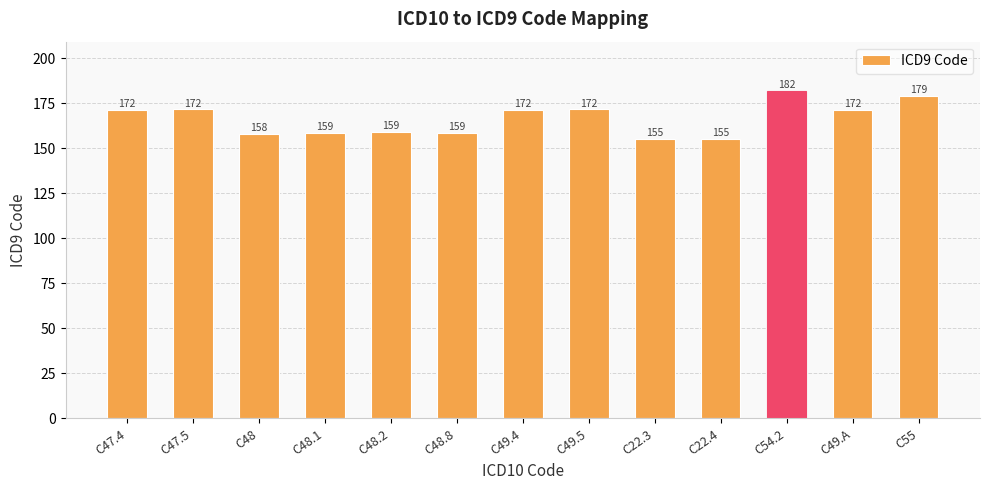

Which has a higher value, C47.5 or C48.2?

C47.5